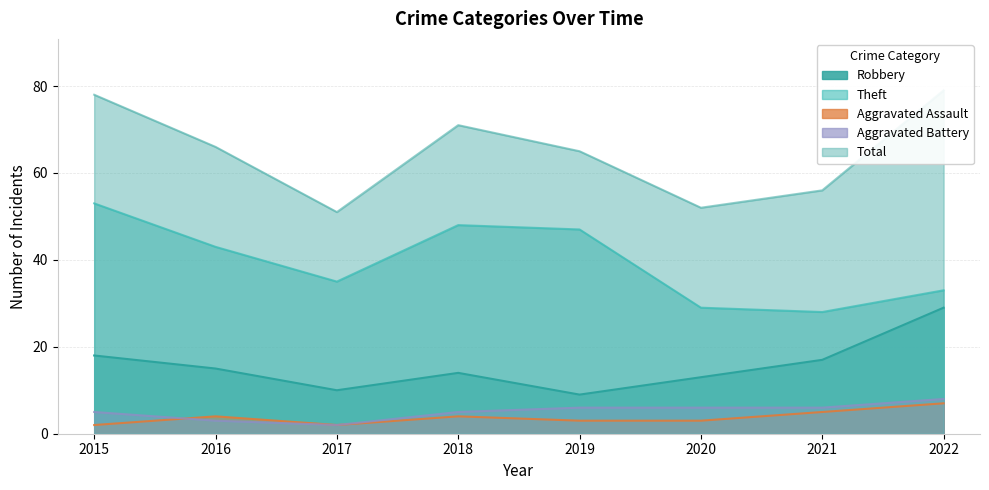

Where is Aggravated Battery nearest to the value 5?

2015